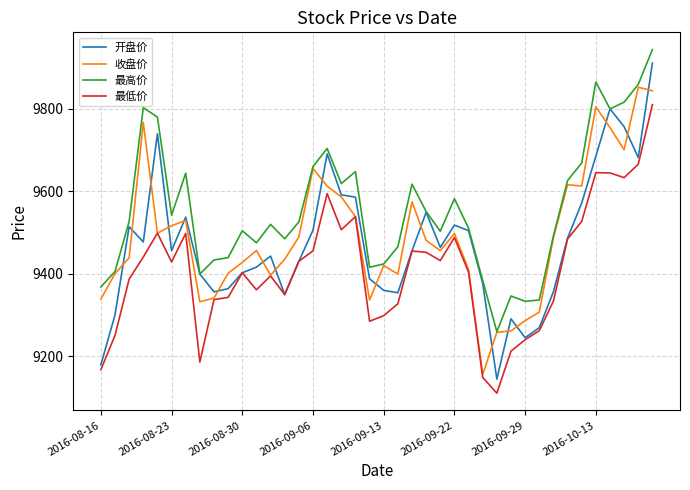

Which series has the largest total across all categories?

最高价